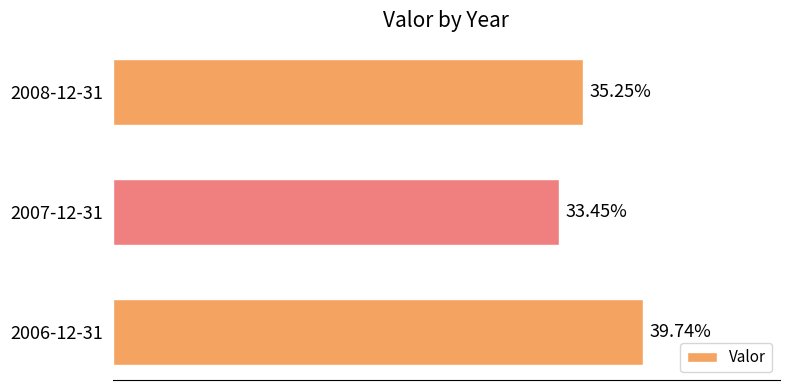

List the labels in order of value, largest first.

2006-12-31, 2008-12-31, 2007-12-31